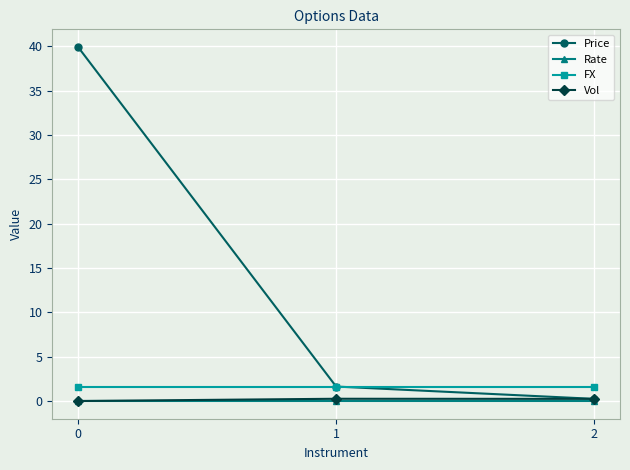

Which series has the largest total across all categories?

Price